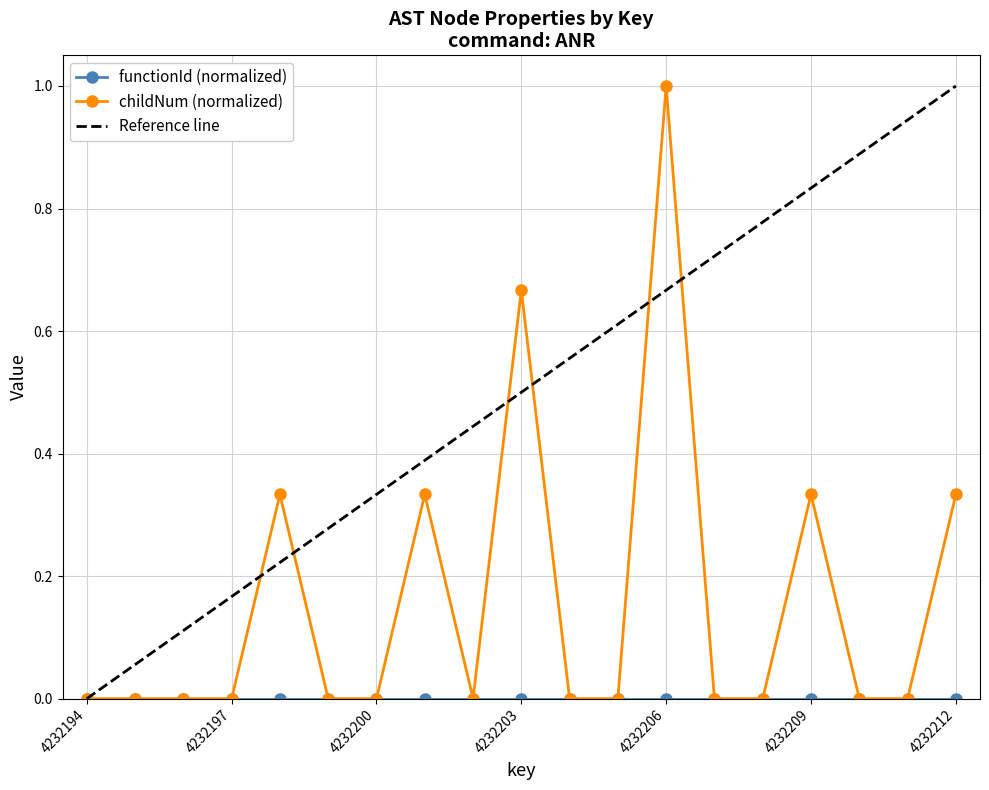

Reading left to right, what are all the values shown in this chart?

4232194=0.0	4232195=0.0	4232196=0.0	4232197=0.0	4232198=0.3	4232199=0.0	4232200=0.0	4232201=0.3	4232202=0.0	4232203=0.7	4232204=0.0	4232205=0.0	4232206=1.0	4232207=0.0	4232208=0.0	4232209=0.3	4232210=0.0	4232211=0.0	4232212=0.3